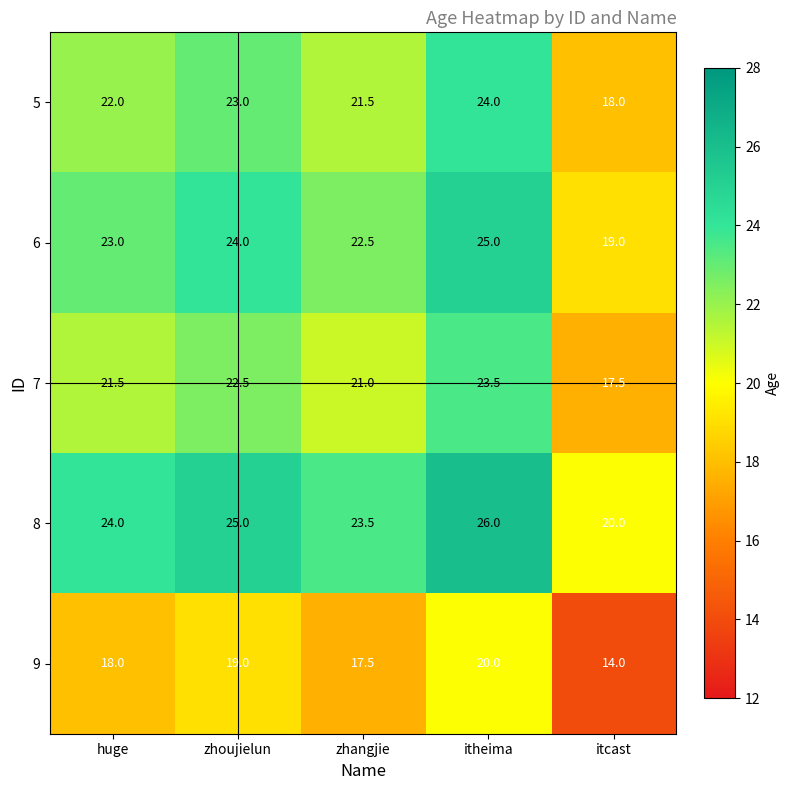

Reading left to right, transcribe all the data shown in this chart.

5: huge=22.0	zhoujielun=23.0	zhangjie=21.5	itheima=24.0	itcast=18.0
6: huge=23.0	zhoujielun=24.0	zhangjie=22.5	itheima=25.0	itcast=19.0
7: huge=21.5	zhoujielun=22.5	zhangjie=21.0	itheima=23.5	itcast=17.5
8: huge=24.0	zhoujielun=25.0	zhangjie=23.5	itheima=26.0	itcast=20.0
9: huge=18.0	zhoujielun=19.0	zhangjie=17.5	itheima=20.0	itcast=14.0